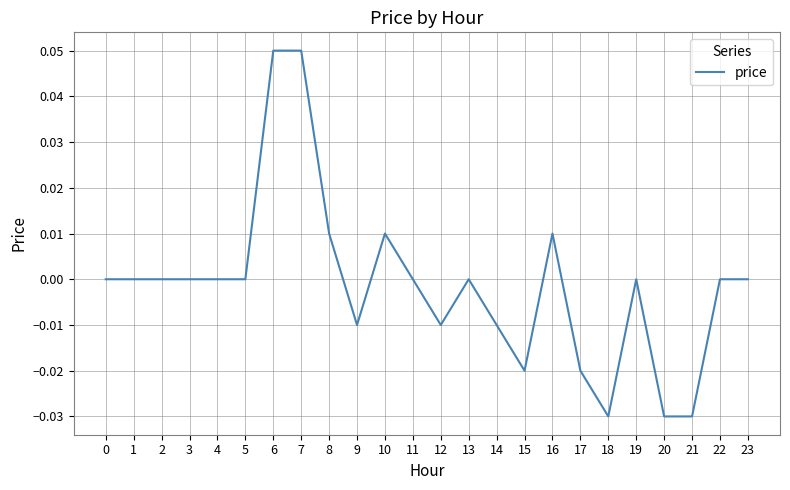

How many lines are shown in the chart?

1